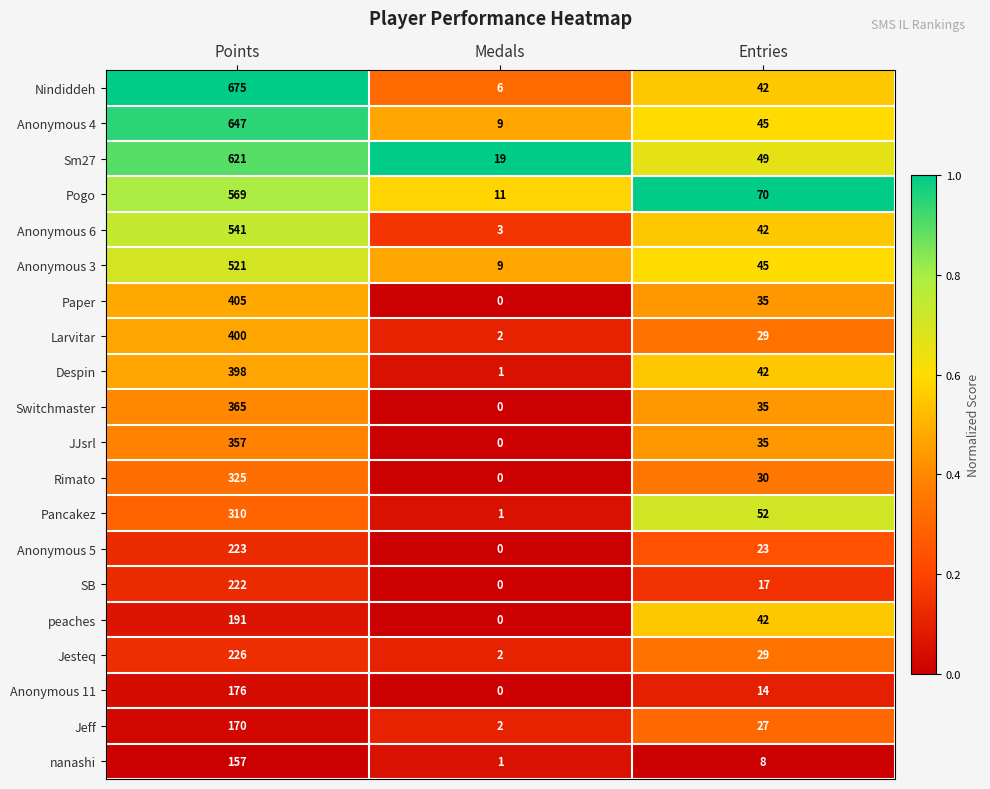

At which label is Pogo closest to 290?

Entries